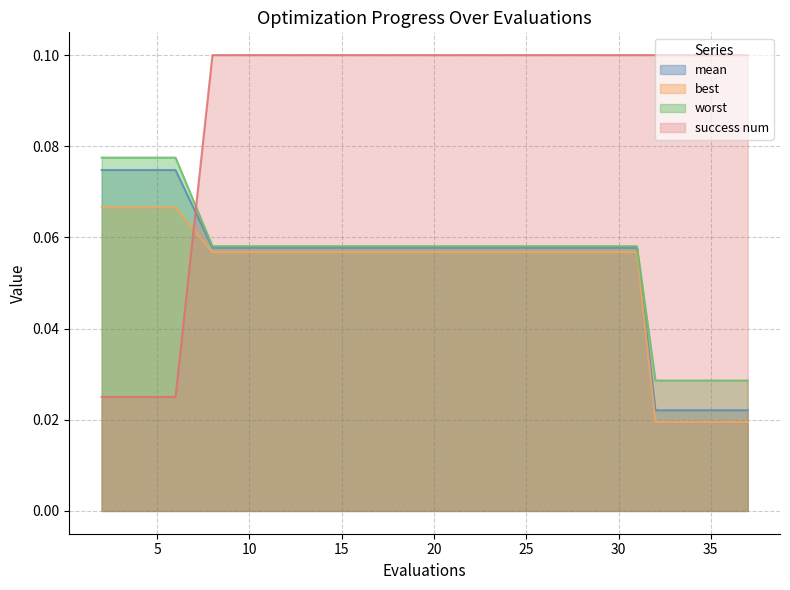

What is the value of the success num point at the 10th from the left?

0.1